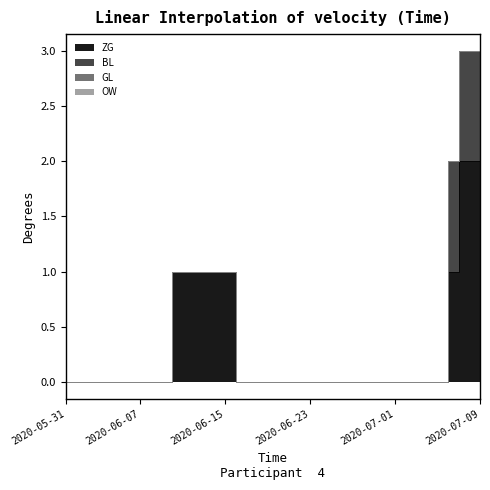

Reading right to left, transcribe all the data shown in this chart.

ZG: 2020-07-09=2	2020-07-08=2	2020-07-07=2	2020-07-06=1	2020-07-05=0	2020-07-04=0	2020-07-03=0	2020-07-02=0	2020-07-01=0	2020-06-30=0	2020-06-29=0	2020-06-28=0	2020-06-27=0	2020-06-26=0	2020-06-25=0	2020-06-24=0	2020-06-23=0	2020-06-22=0	2020-06-21=0	2020-06-20=0	2020-06-19=0	2020-06-18=0	2020-06-17=0	2020-06-16=0	2020-06-15=1	2020-06-14=1	2020-06-13=1	2020-06-12=1	2020-06-11=1	2020-06-10=1	2020-06-09=0	2020-06-08=0	2020-06-07=0	2020-06-06=0	2020-06-05=0	2020-06-04=0	2020-06-03=0	2020-06-02=0	2020-06-01=0	2020-05-31=0
BL: 2020-07-09=1	2020-07-08=1	2020-07-07=1	2020-07-06=1	2020-07-05=0	2020-07-04=0	2020-07-03=0	2020-07-02=0	2020-07-01=0	2020-06-30=0	2020-06-29=0	2020-06-28=0	2020-06-27=0	2020-06-26=0	2020-06-25=0	2020-06-24=0	2020-06-23=0	2020-06-22=0	2020-06-21=0	2020-06-20=0	2020-06-19=0	2020-06-18=0	2020-06-17=0	2020-06-16=0	2020-06-15=0	2020-06-14=0	2020-06-13=0	2020-06-12=0	2020-06-11=0	2020-06-10=0	2020-06-09=0	2020-06-08=0	2020-06-07=0	2020-06-06=0	2020-06-05=0	2020-06-04=0	2020-06-03=0	2020-06-02=0	2020-06-01=0	2020-05-31=0
GL: 2020-07-09=0	2020-07-08=0	2020-07-07=0	2020-07-06=0	2020-07-05=0	2020-07-04=0	2020-07-03=0	2020-07-02=0	2020-07-01=0	2020-06-30=0	2020-06-29=0	2020-06-28=0	2020-06-27=0	2020-06-26=0	2020-06-25=0	2020-06-24=0	2020-06-23=0	2020-06-22=0	2020-06-21=0	2020-06-20=0	2020-06-19=0	2020-06-18=0	2020-06-17=0	2020-06-16=0	2020-06-15=0	2020-06-14=0	2020-06-13=0	2020-06-12=0	2020-06-11=0	2020-06-10=0	2020-06-09=0	2020-06-08=0	2020-06-07=0	2020-06-06=0	2020-06-05=0	2020-06-04=0	2020-06-03=0	2020-06-02=0	2020-06-01=0	2020-05-31=0
OW: 2020-07-09=0	2020-07-08=0	2020-07-07=0	2020-07-06=0	2020-07-05=0	2020-07-04=0	2020-07-03=0	2020-07-02=0	2020-07-01=0	2020-06-30=0	2020-06-29=0	2020-06-28=0	2020-06-27=0	2020-06-26=0	2020-06-25=0	2020-06-24=0	2020-06-23=0	2020-06-22=0	2020-06-21=0	2020-06-20=0	2020-06-19=0	2020-06-18=0	2020-06-17=0	2020-06-16=0	2020-06-15=0	2020-06-14=0	2020-06-13=0	2020-06-12=0	2020-06-11=0	2020-06-10=0	2020-06-09=0	2020-06-08=0	2020-06-07=0	2020-06-06=0	2020-06-05=0	2020-06-04=0	2020-06-03=0	2020-06-02=0	2020-06-01=0	2020-05-31=0